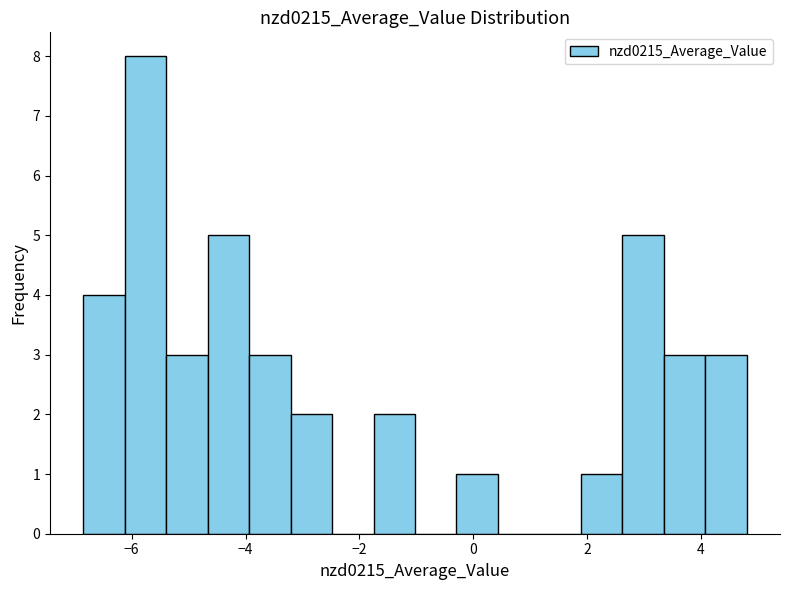

Read against the x-axis, roughly where is the centre of the tallest bar?

-5.8